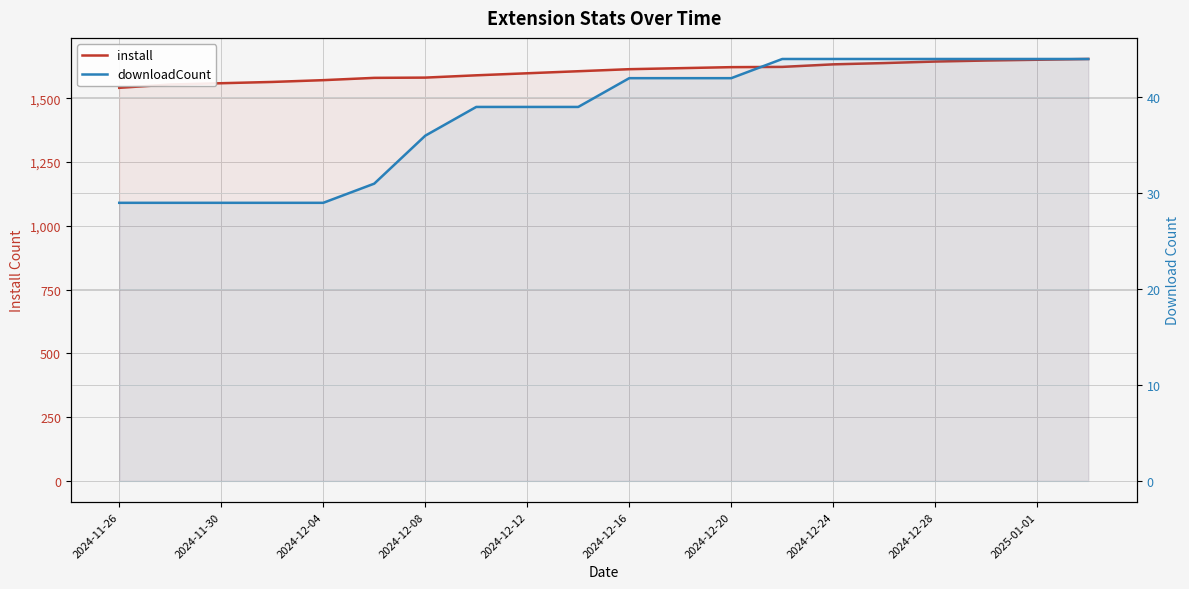

What position from the right is 15?

5